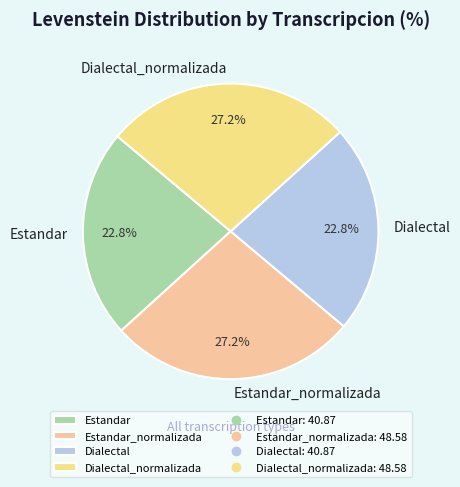

Is Estandar_normalizada the majority of the pie?

No